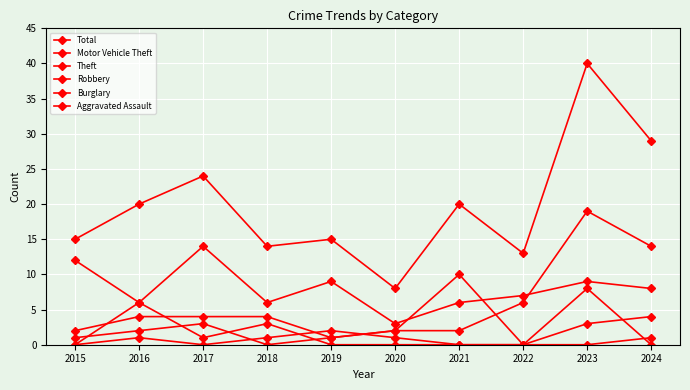

Which series has the largest range (max minus min)?

Total